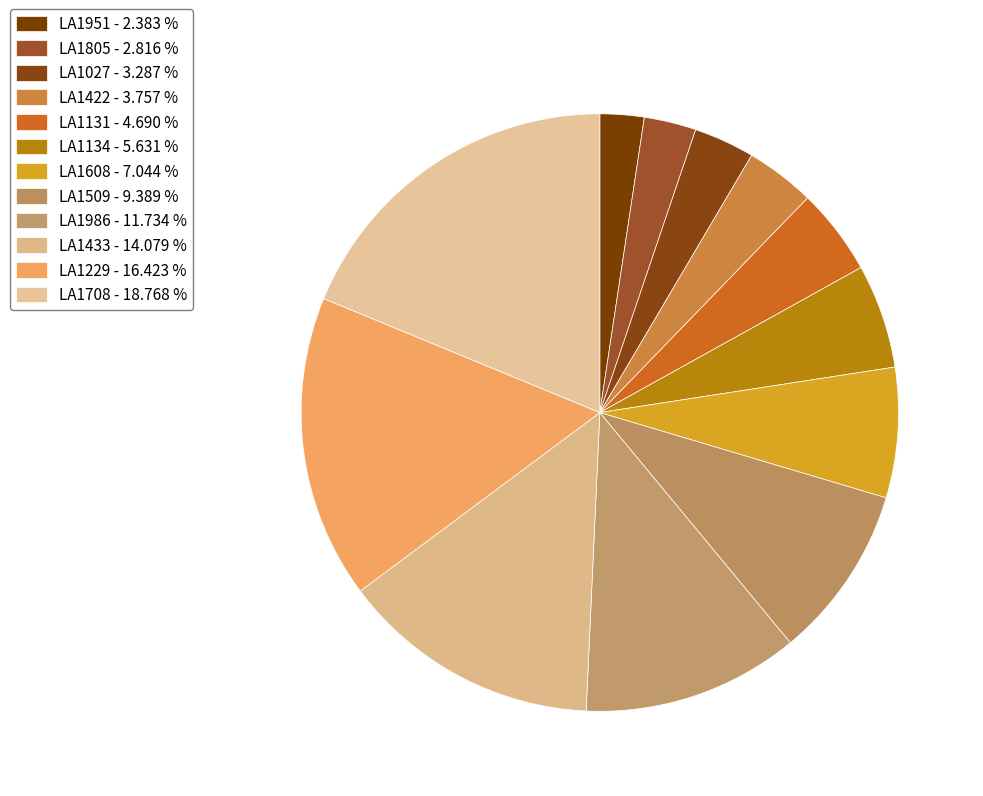

To the nearest percent, what is the combined percentage of LA1509 and LA1708?

28%